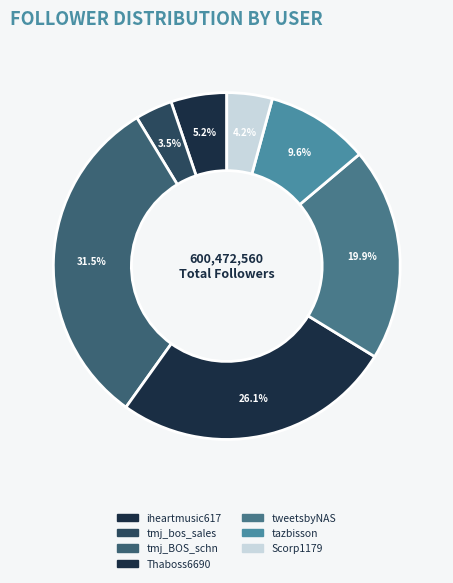

To the nearest percent, what is the difference between the largest and smallest slice percentages?

28%